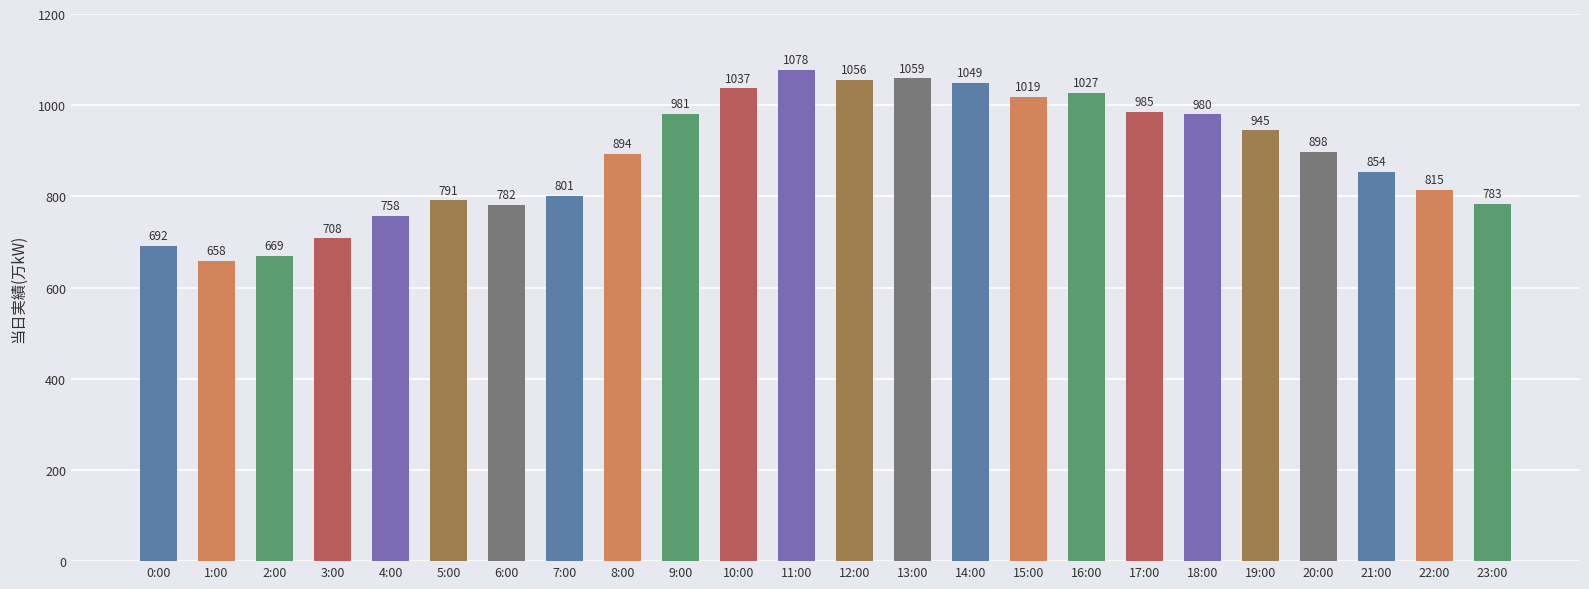

What is the difference between the values at 1:00 and 17:00?

327